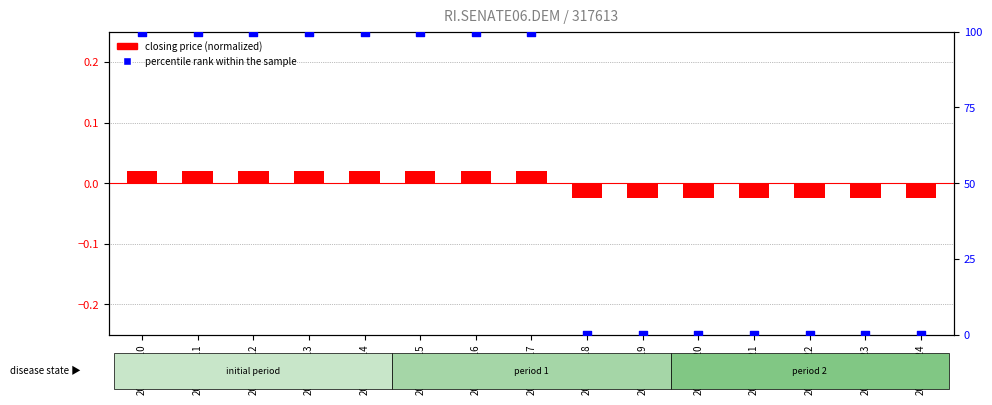

Which series reaches the maximum Y coordinate?

percentile rank within the sample